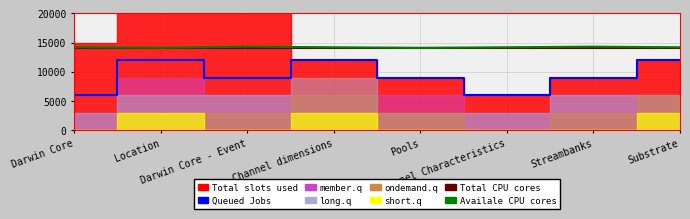

What is the value of the Availale CPU cores point at the 7th from the left?

14300